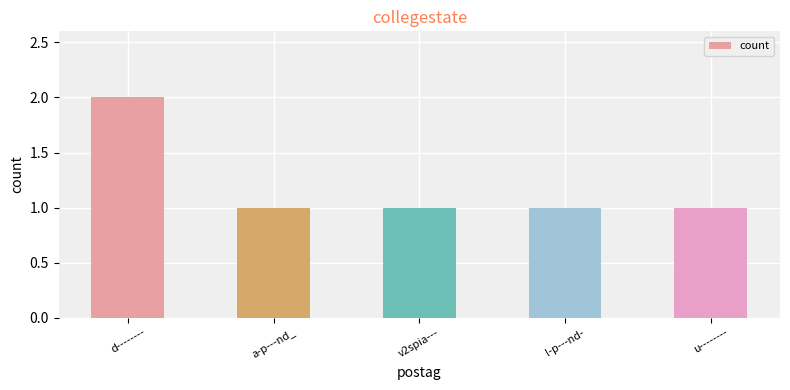

What is the label of the 2nd bar from the right?

l-p---nd-